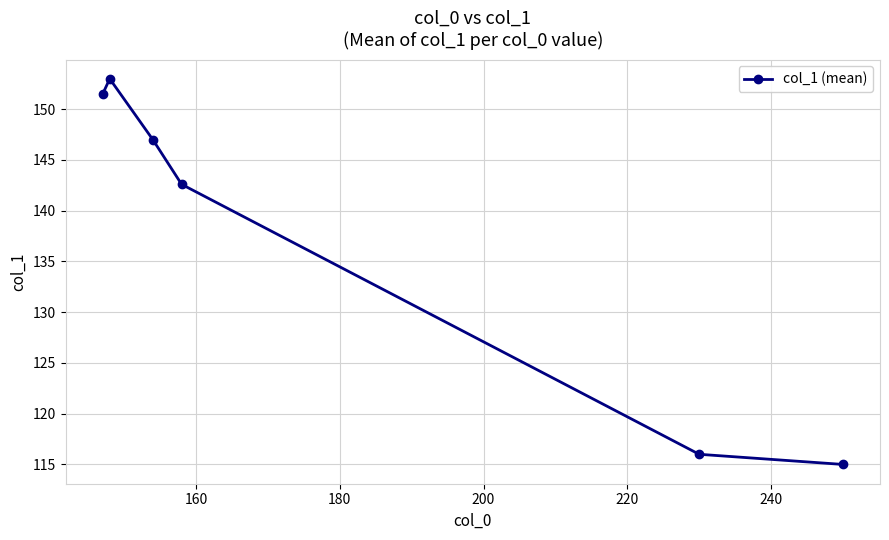

How many lines are shown in the chart?

1